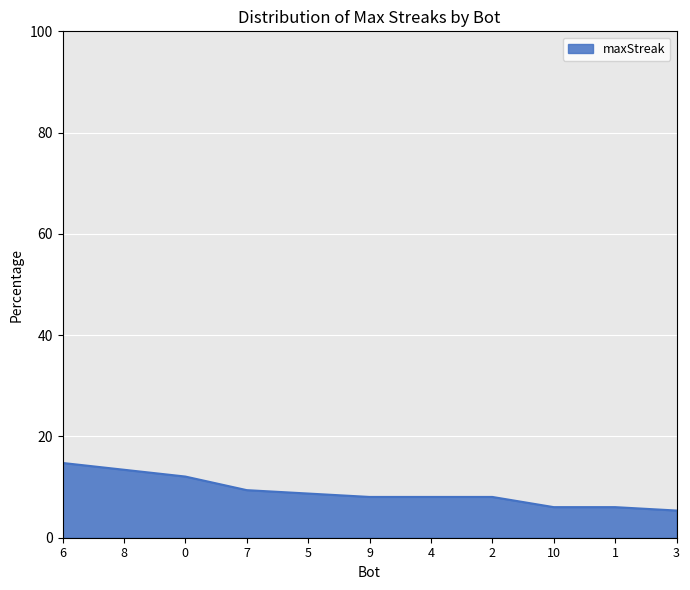

Where does the data first go above 8?

6